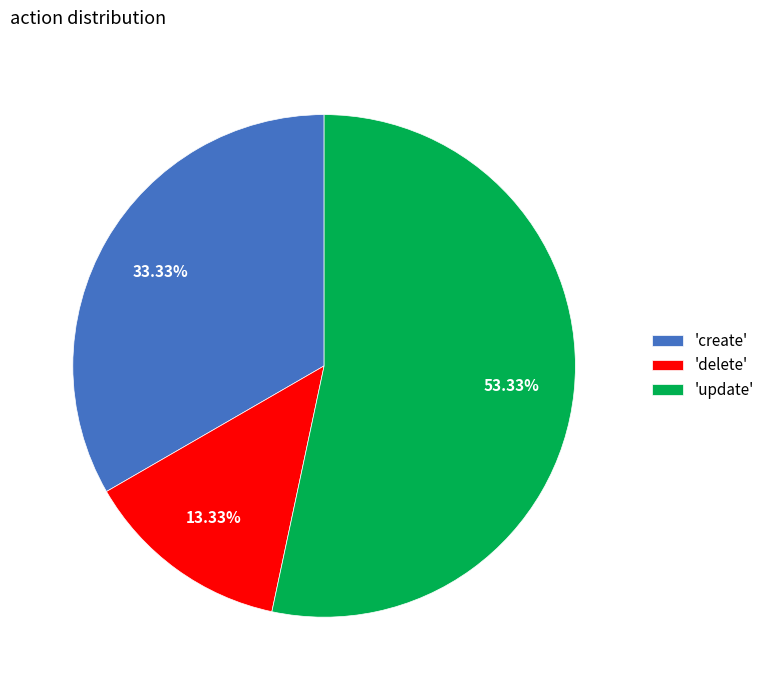

Is 'update' the majority of the pie?

Yes